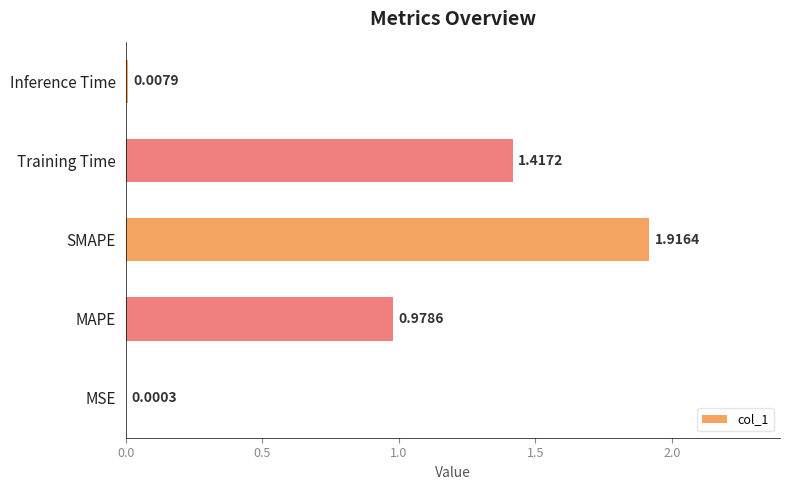

What is the change in value from SMAPE to Training Time?

-0.5